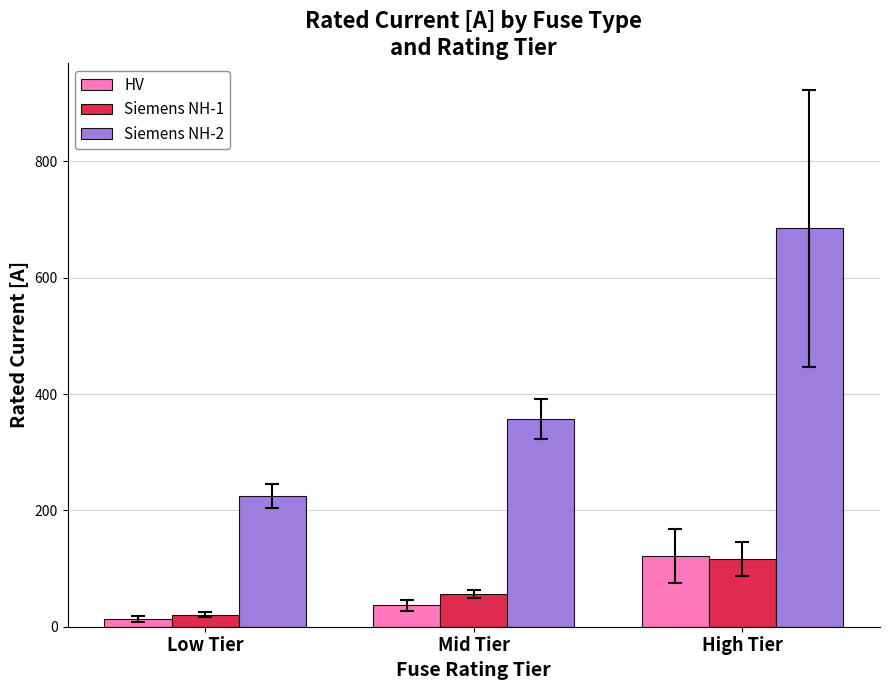

Read the Siemens NH-1 value at Low Tier.

20.5